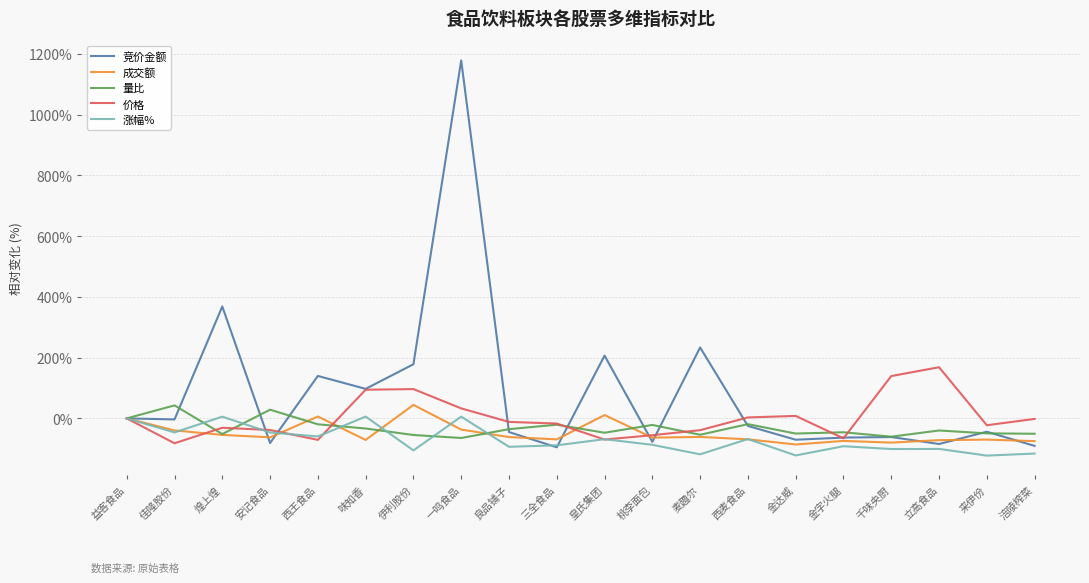

Is the value of 涨幅% at 金达威 greater than the value of 竞价金额 at 来伊份?

No